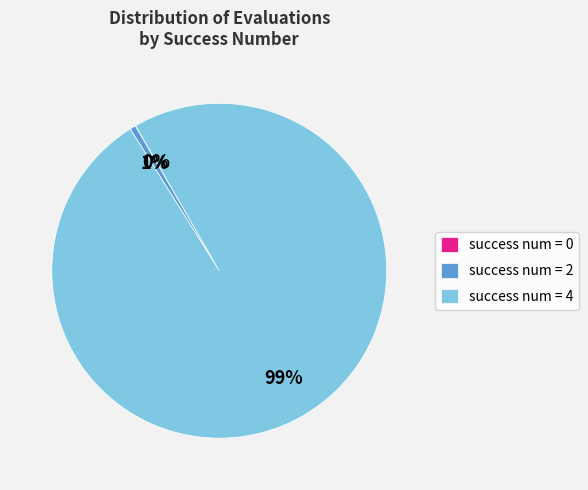

Which has a higher value, success num = 4 or success num = 2?

success num = 4